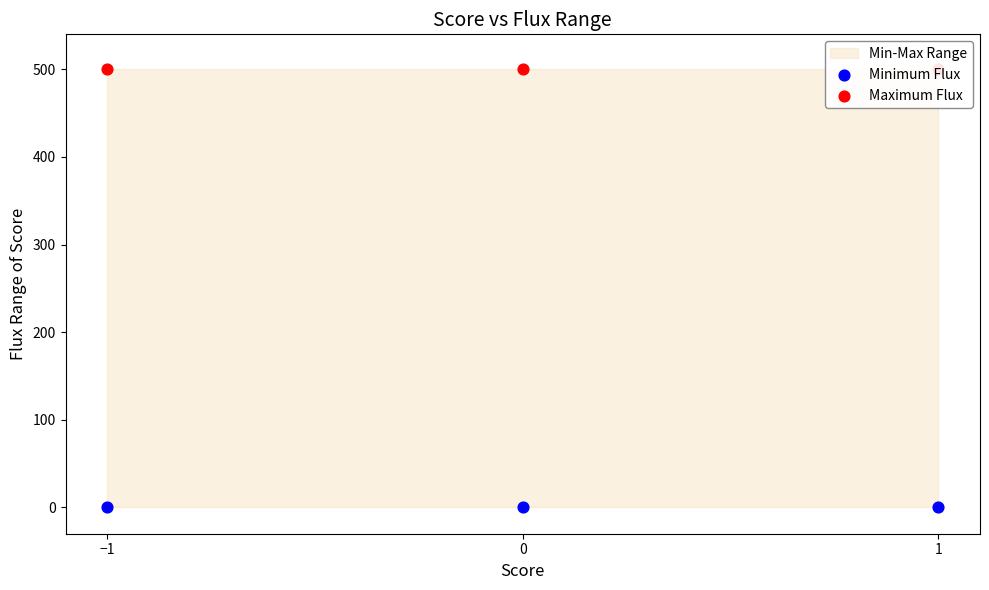

Is the value of Maximum Flux at 0 greater than the value of Minimum Flux at −1?

Yes